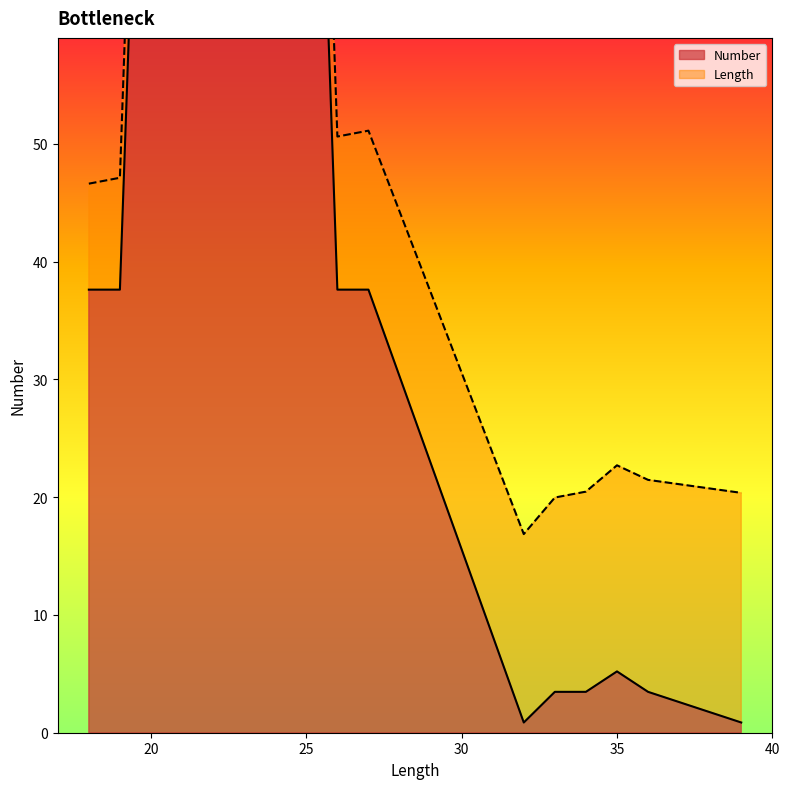

What is the smallest value displayed?

0.9